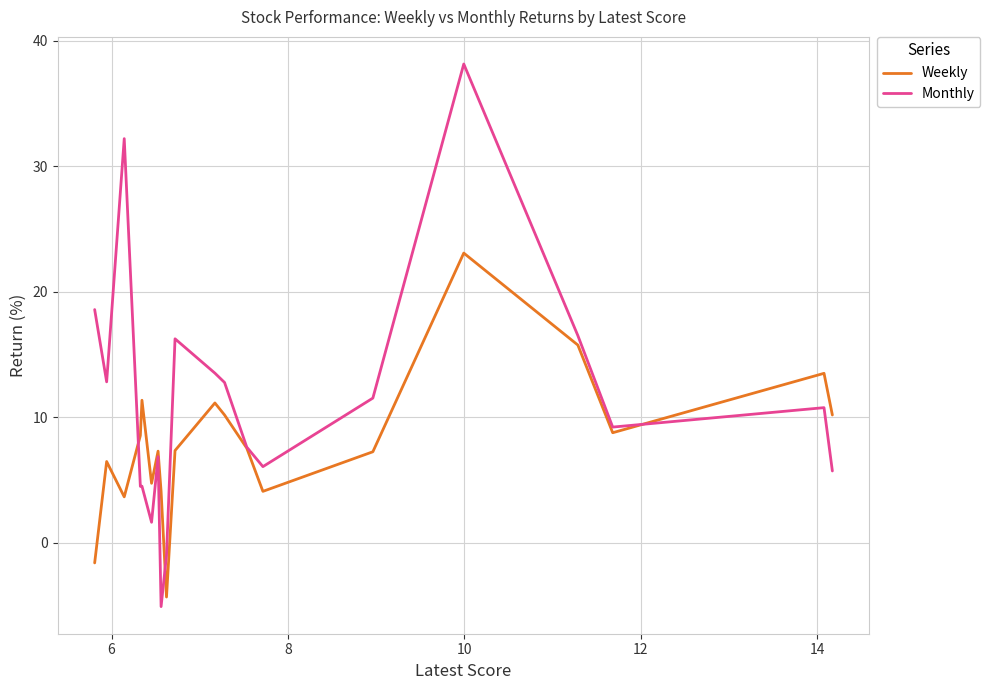

Rank the series by their average value, from lowest to highest.

Weekly, Monthly